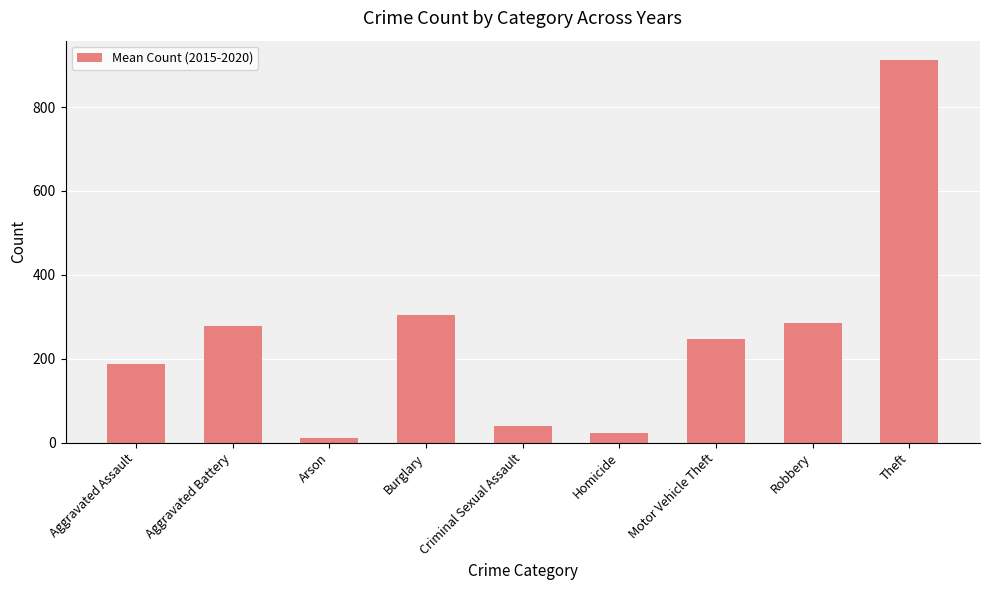

At which label does the data first exceed 246?

Aggravated Battery